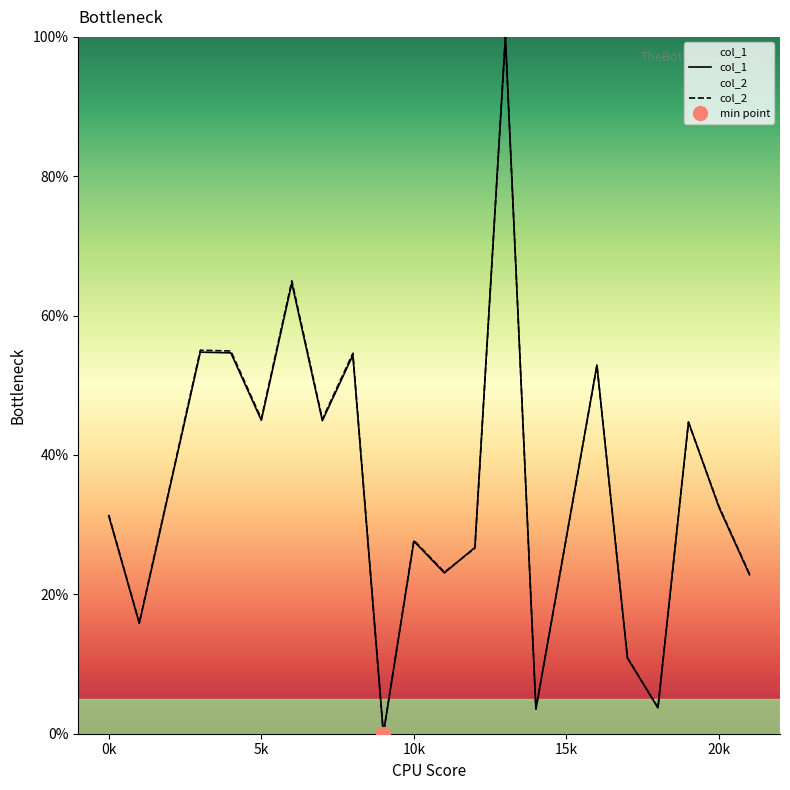

In col_1, how many points are lower than both neighbors (excluding endpoints)?

7